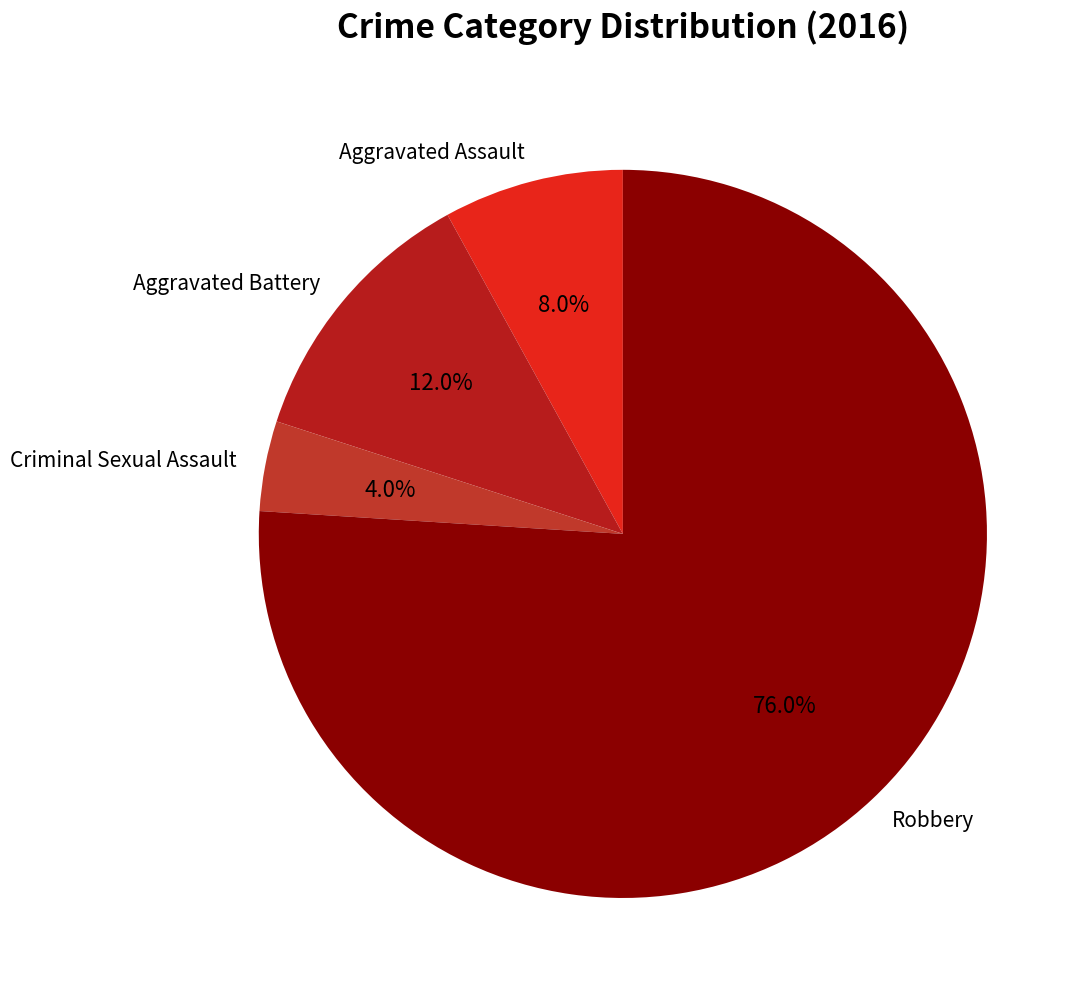

What is the largest slice in the pie chart?

Robbery